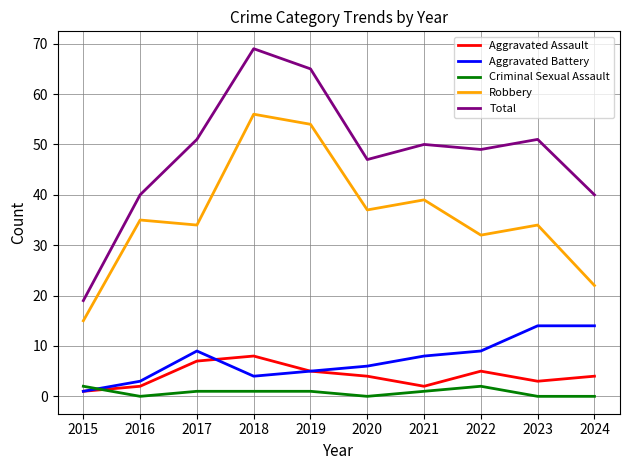

True or false: Aggravated Battery and Robbery cross at least once.

False